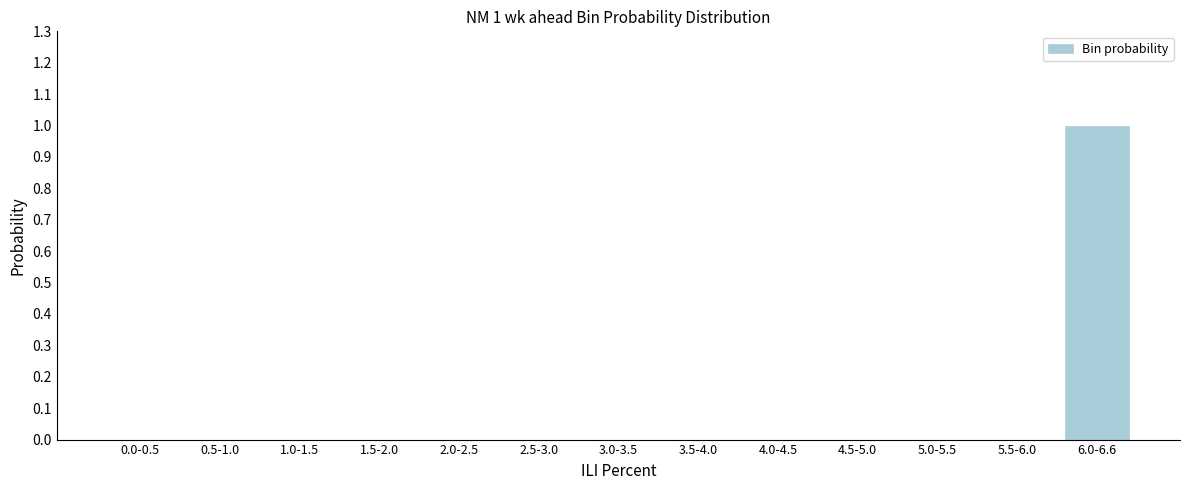

Reading right to left, extract all data points from this chart.

6.0-6.6=1	5.5-6.0=0	5.0-5.5=0	4.5-5.0=0	4.0-4.5=0	3.5-4.0=0	3.0-3.5=0	2.5-3.0=0	2.0-2.5=0	1.5-2.0=0	1.0-1.5=0	0.5-1.0=0	0.0-0.5=0